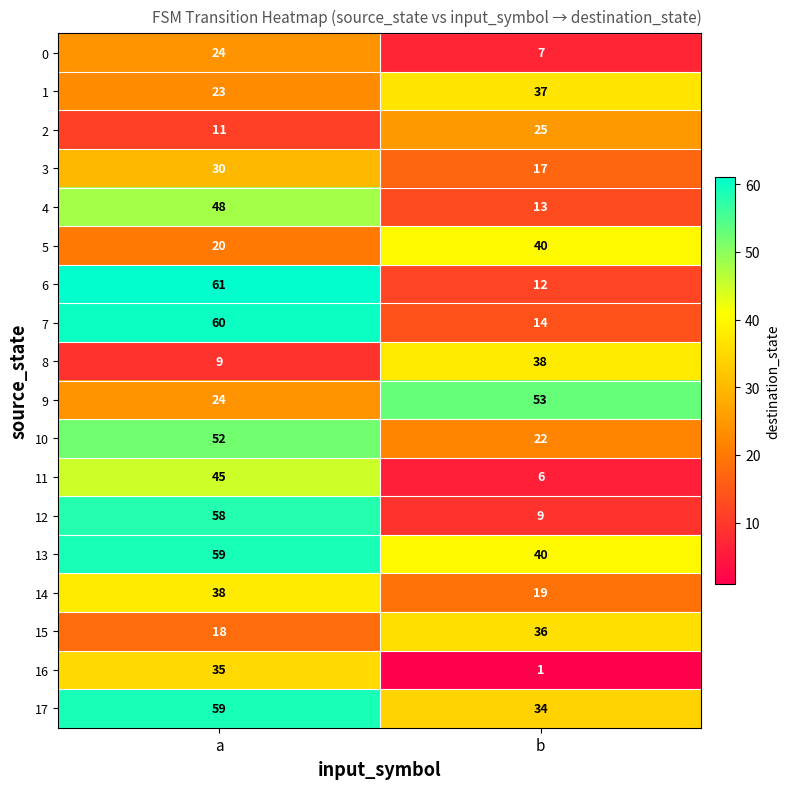

What is the average value of the 0 series?

16